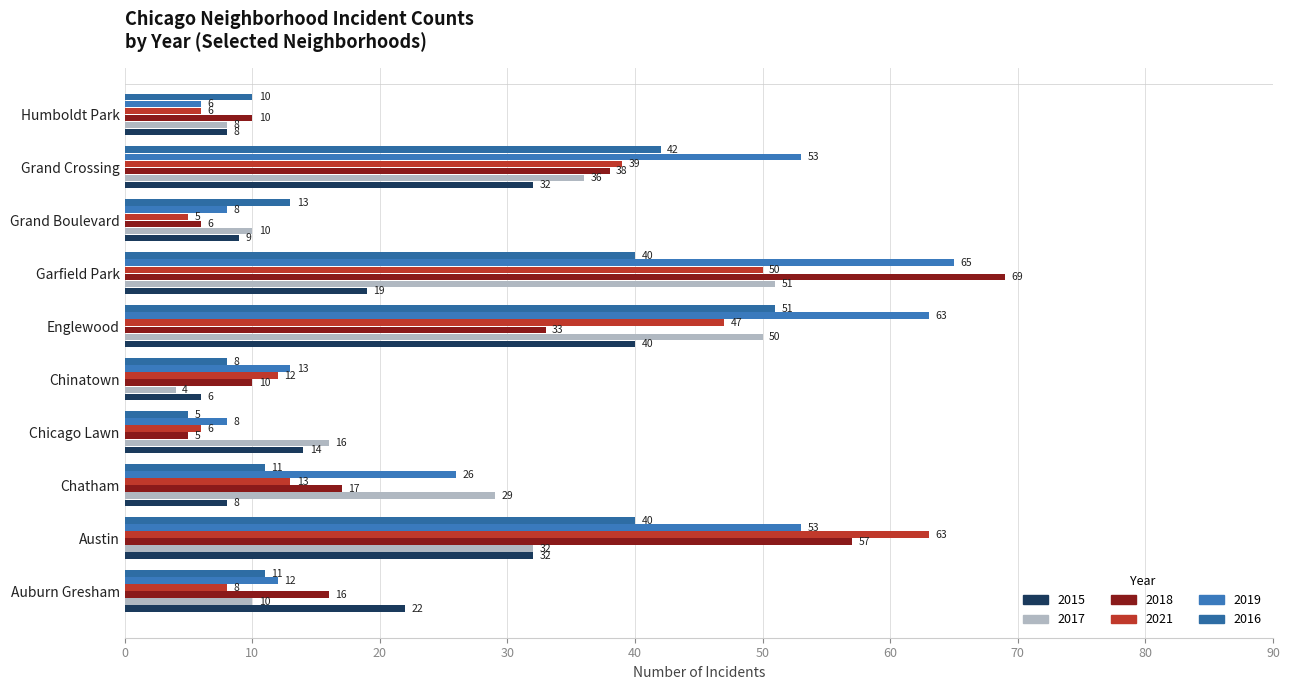

How many values in the 2019 series are below 26?

5